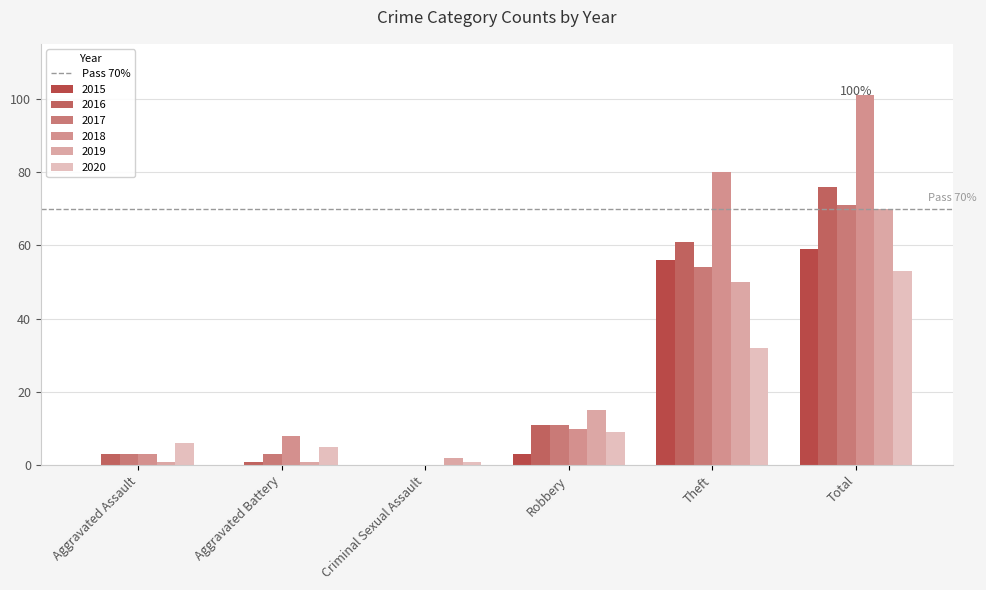

What is the difference between the maximum and minimum values in the 2020 series?

52